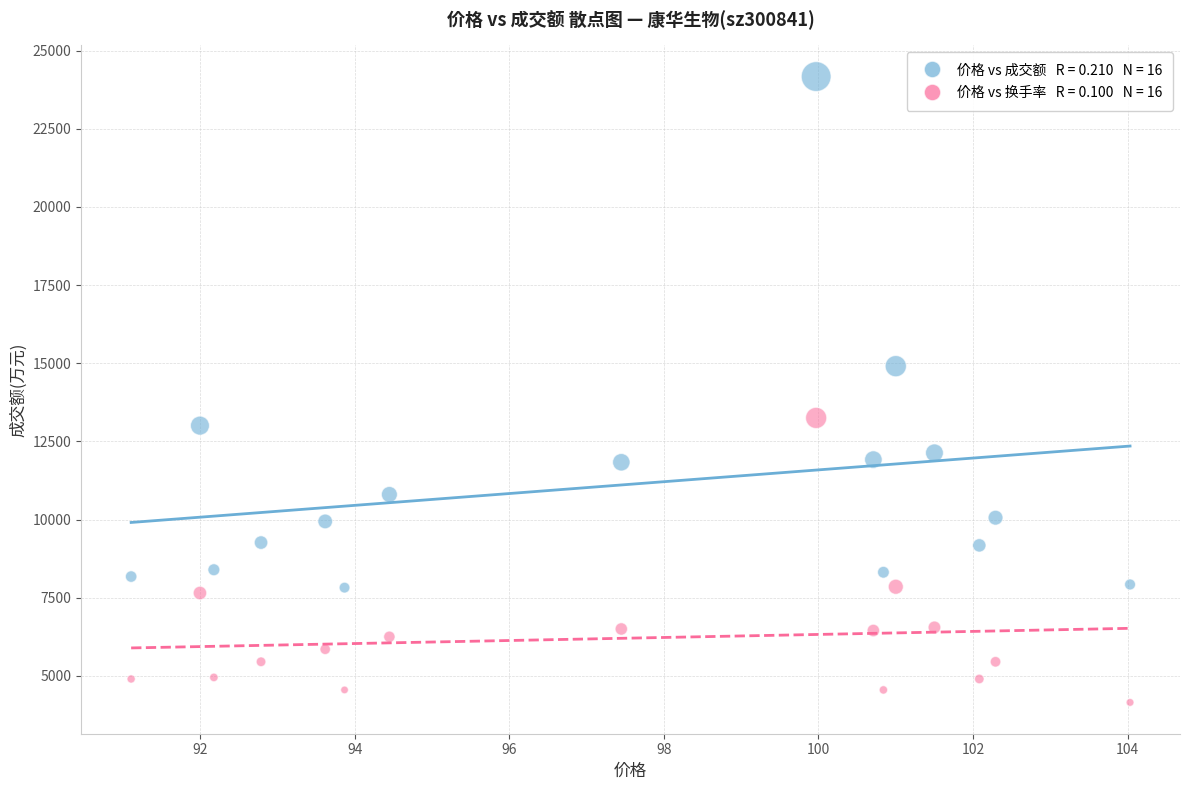

Across all data points, what is the range of Y values (max minus min)?

20019